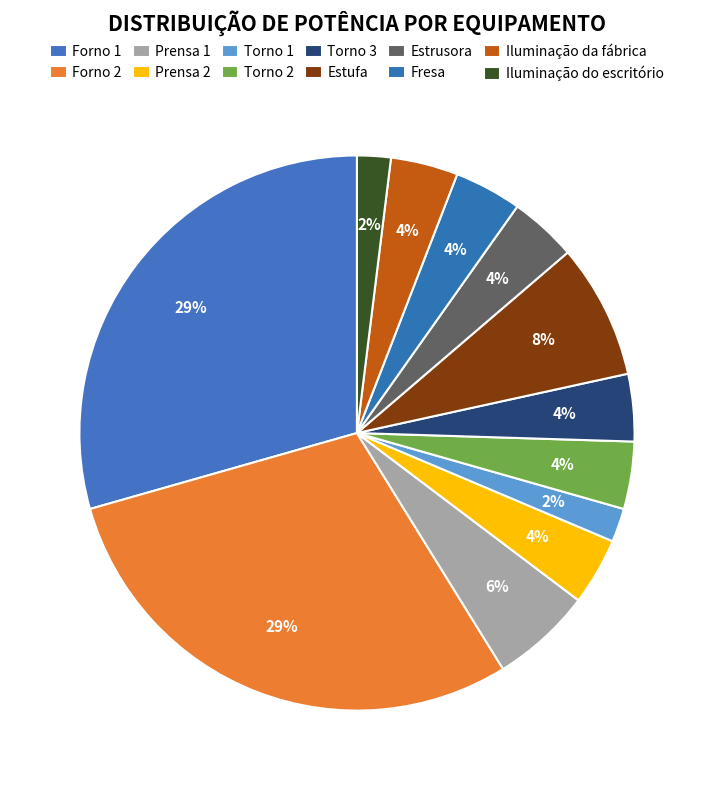

Is it true that Fresa is 1% of the pie?

False